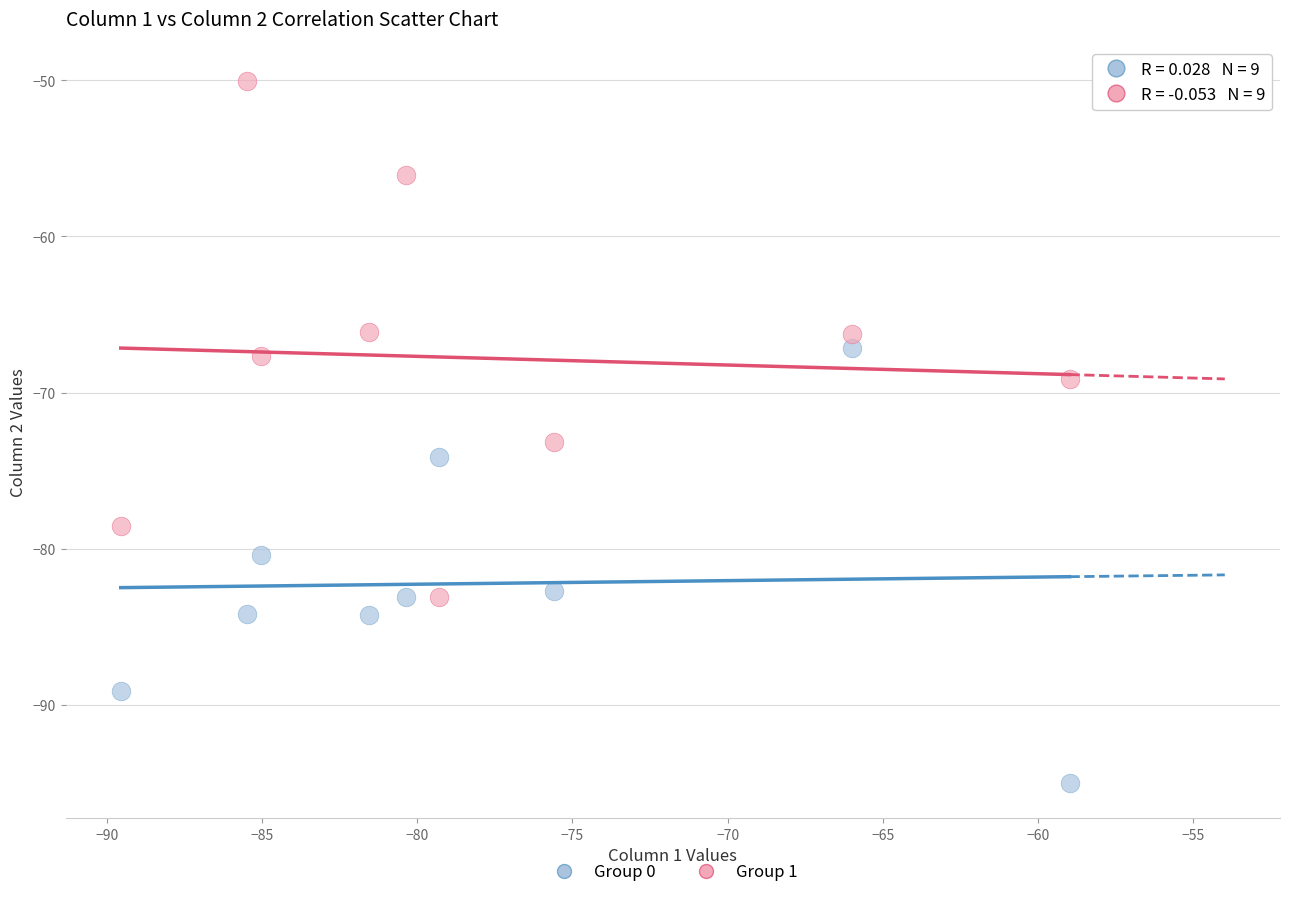

Across all data points, what is the range of X values (max minus min)?

30.6